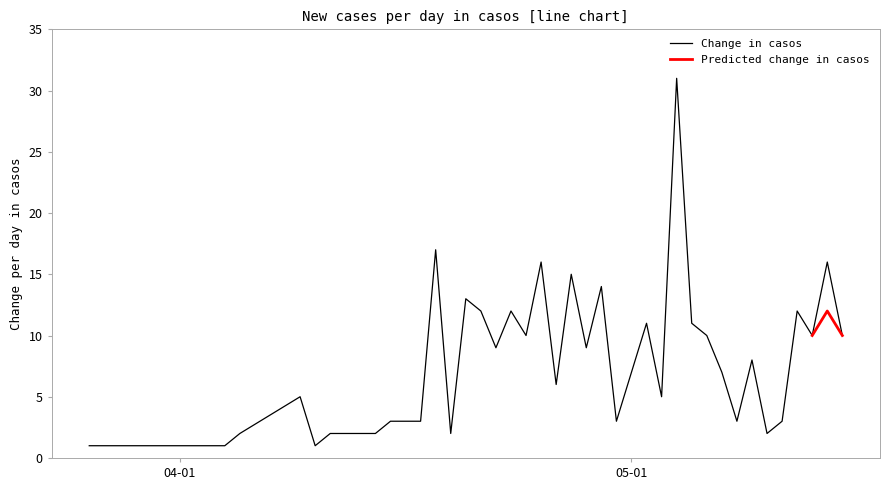

The chart shows a value of 2 at 2020-04-11. True or false?

True